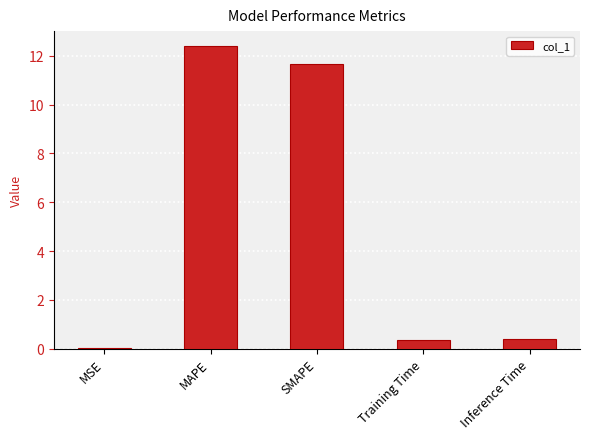

Which label corresponds to the largest value in the chart?

MAPE